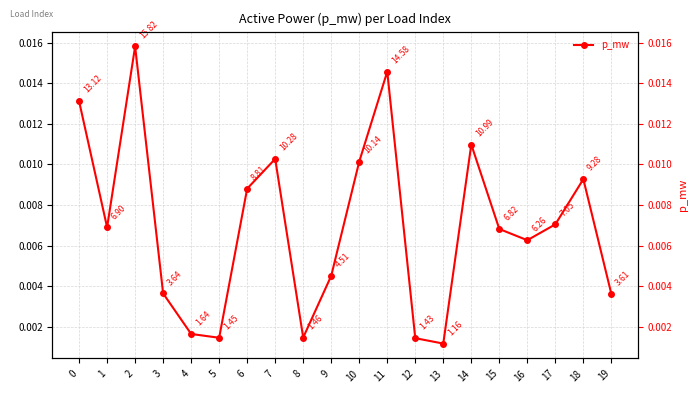

How many data points does each series have?

20